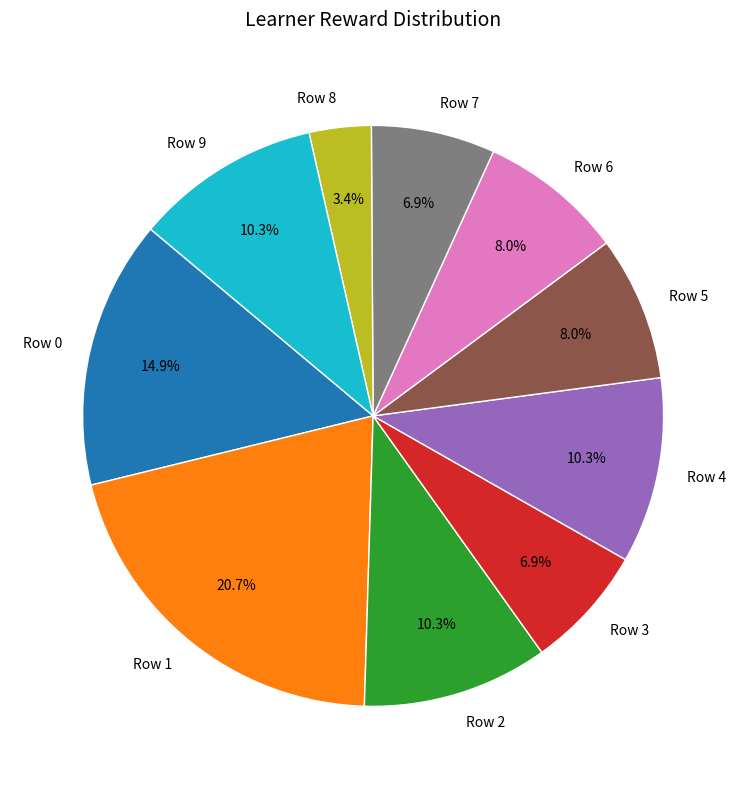

Does any single category account for the majority?

No